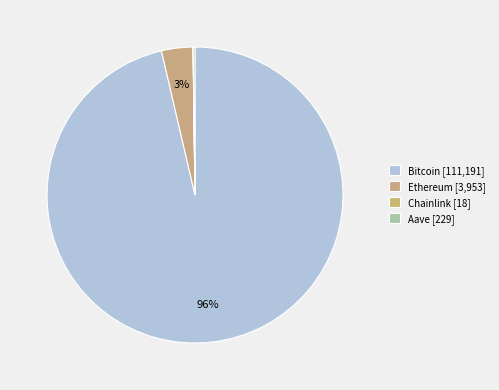

Which has a higher value, Aave or Chainlink?

Aave